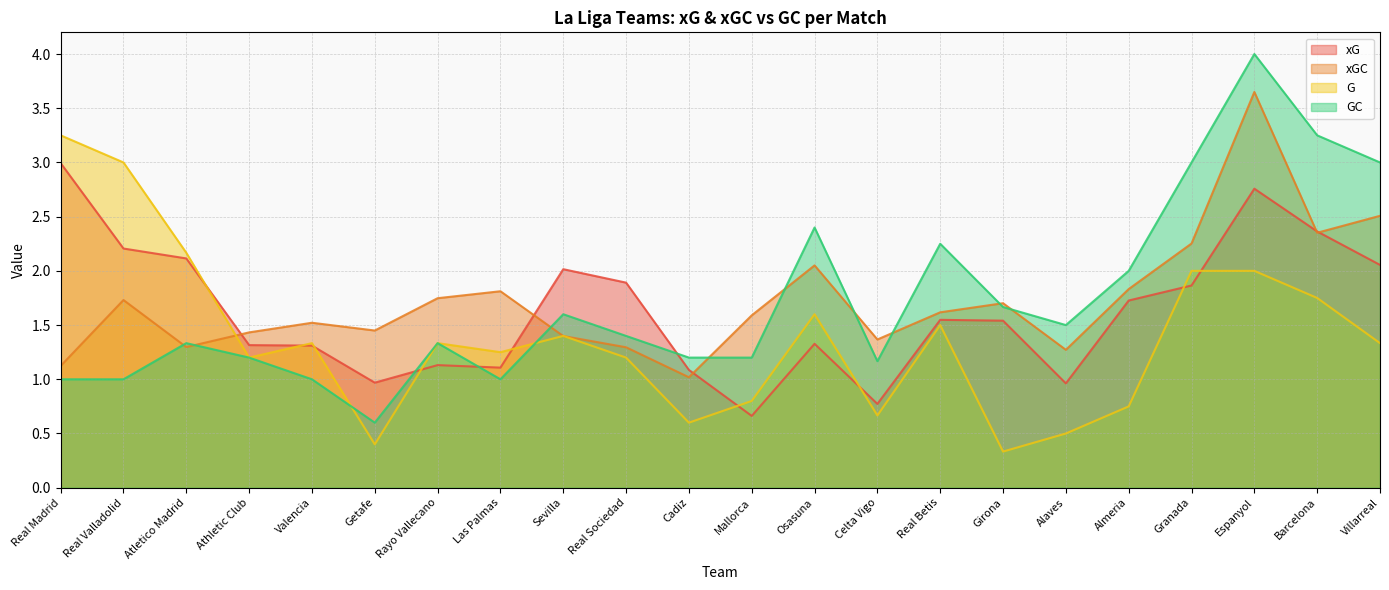

Read the G value at Almeria.

0.8